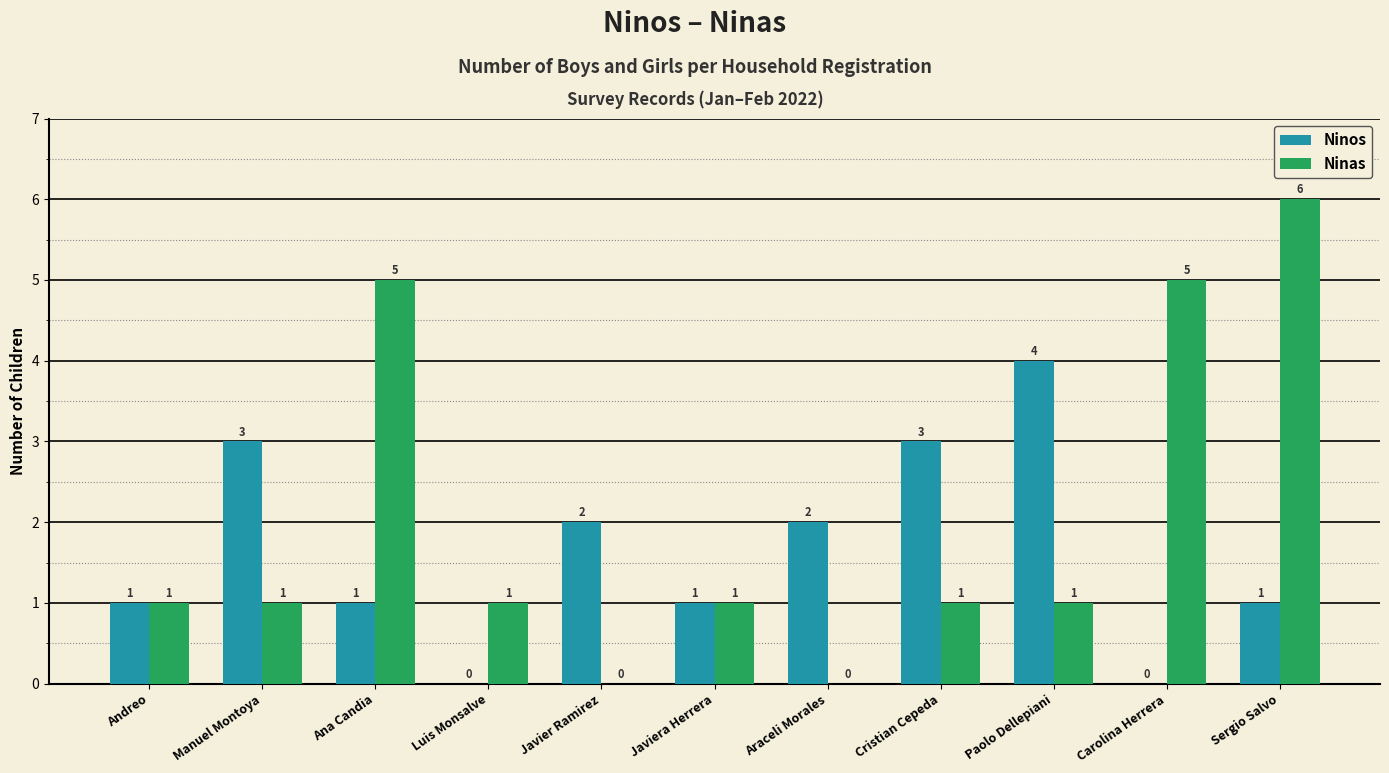

The Ninas series shows 8 at Carolina Herrera. True or false?

False